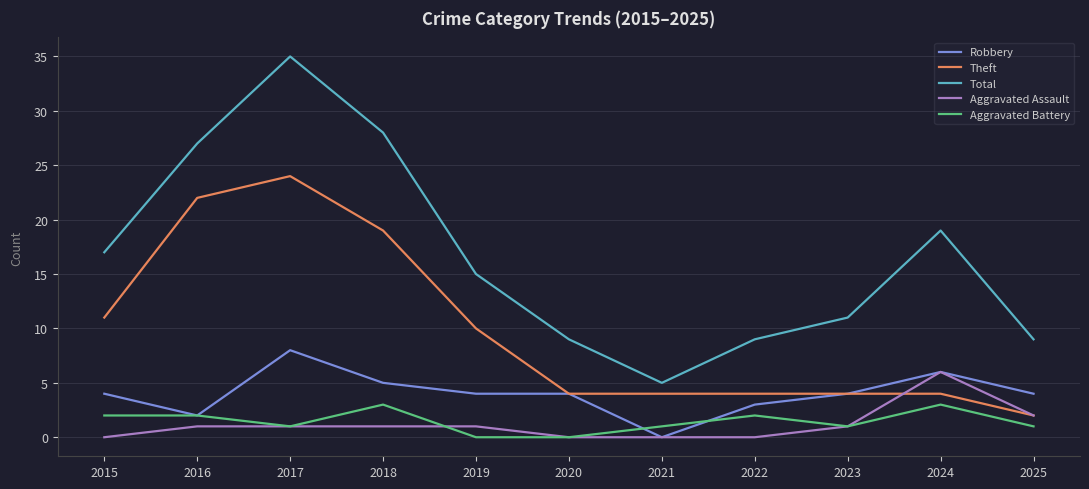

True or false: Robbery and Total intersect in this chart.

False